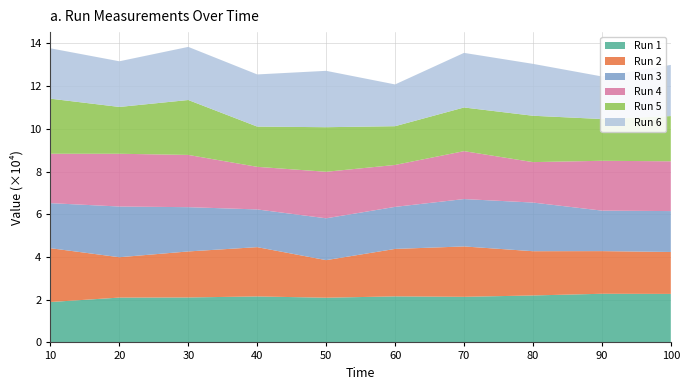

True or false: Run 6 has more than 0 interior local peaks.

True